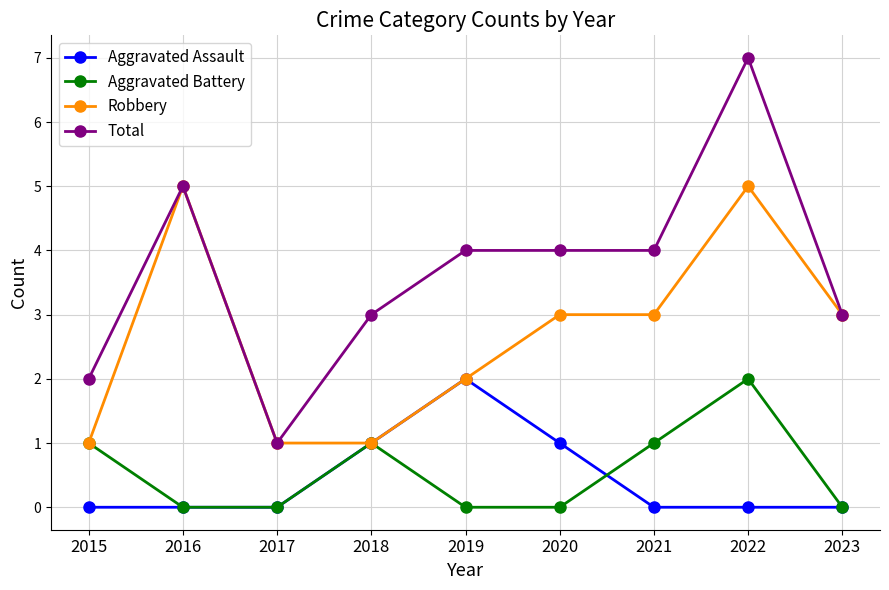

Count the Total values in the range 3 to 4.

5